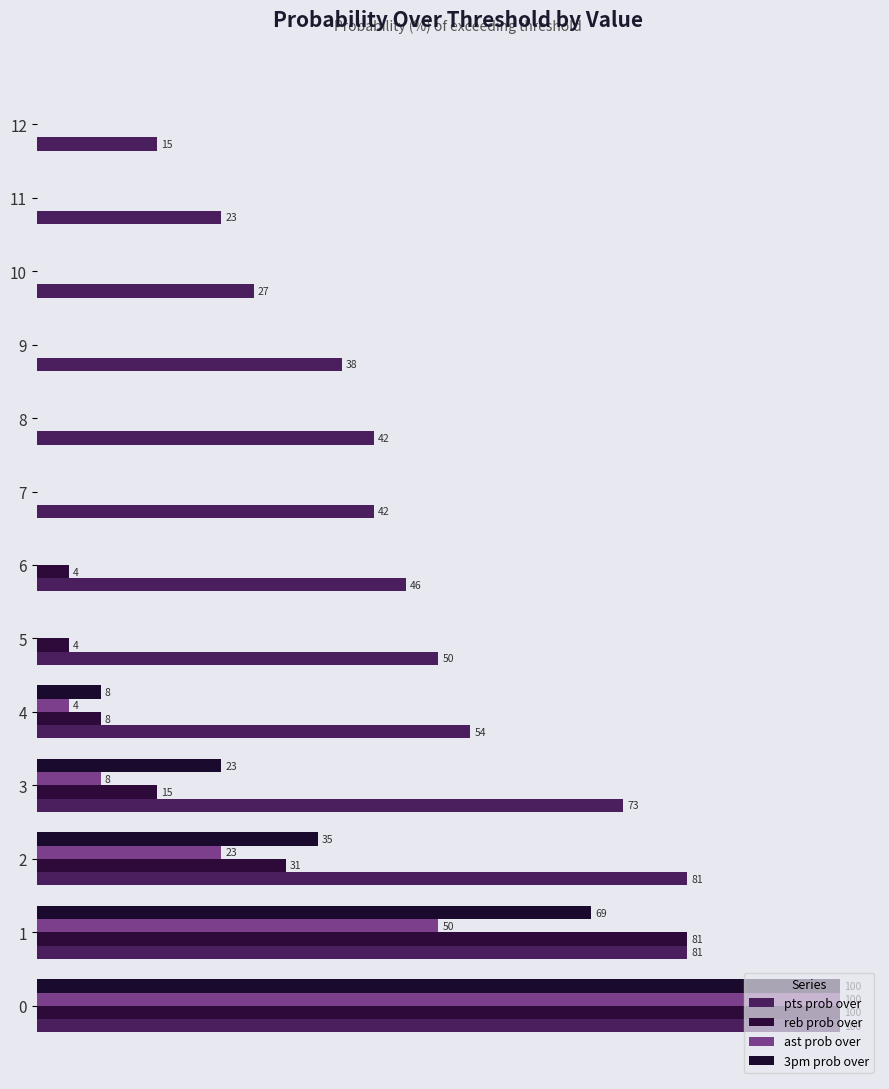

Rank the series by their maximum value, from highest to lowest.

pts prob over, reb prob over, ast prob over, 3pm prob over